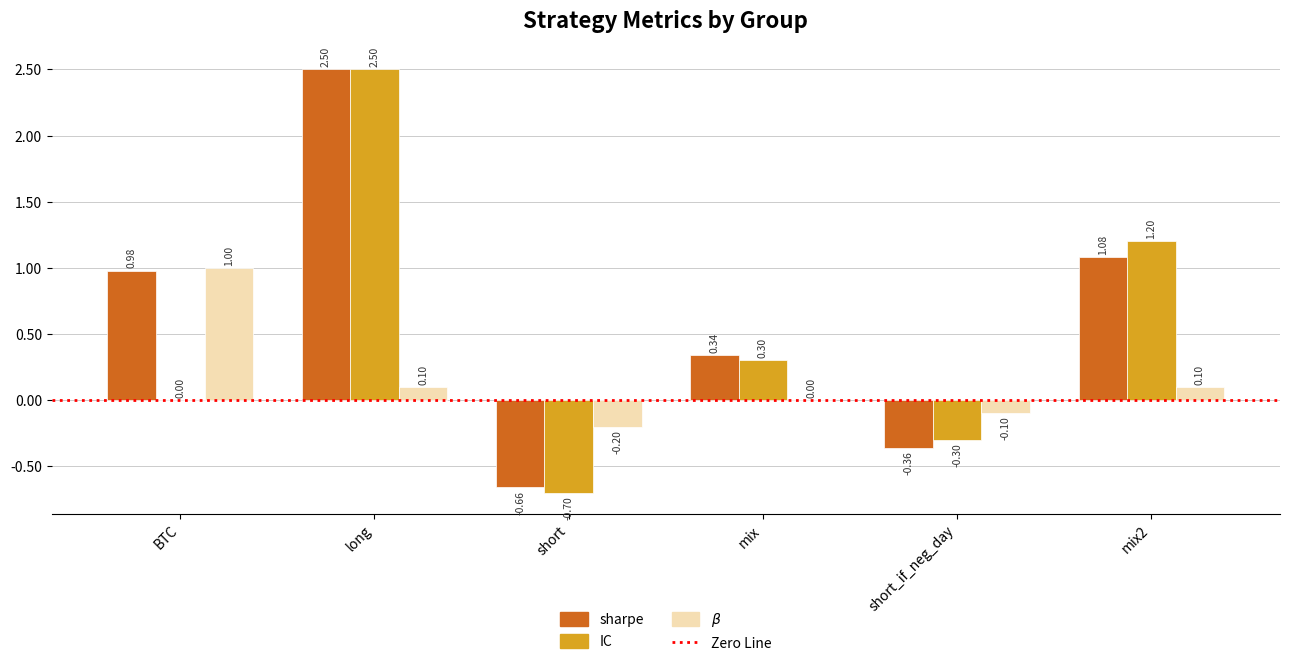

How many groups of bars are there?

6